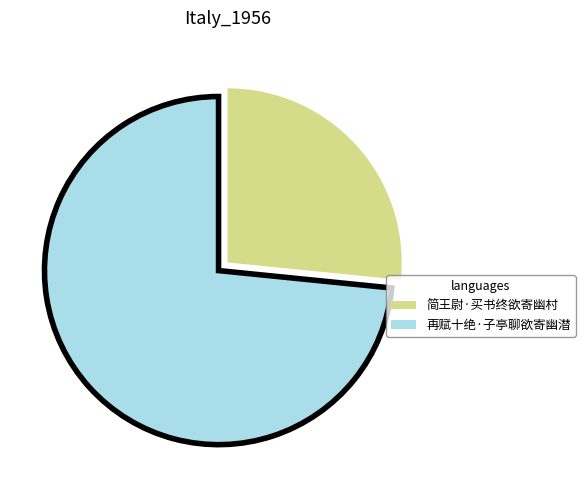

Which has a higher value, 再赋十绝·子亭聊欲寄幽潜 or 简王尉·买书终欲寄幽村?

再赋十绝·子亭聊欲寄幽潜